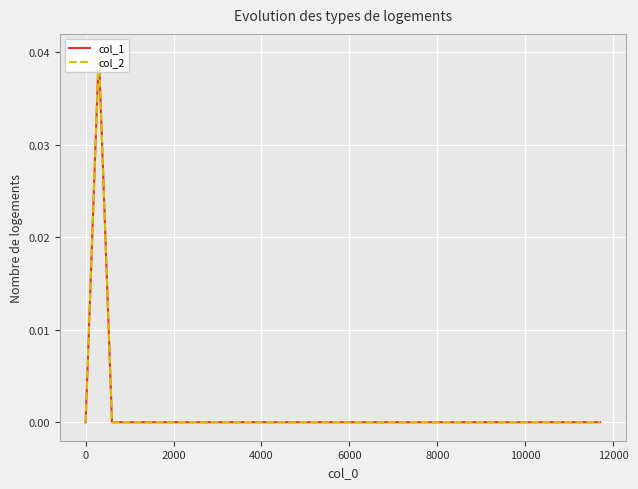

Which series has the widest spread of values?

col_1